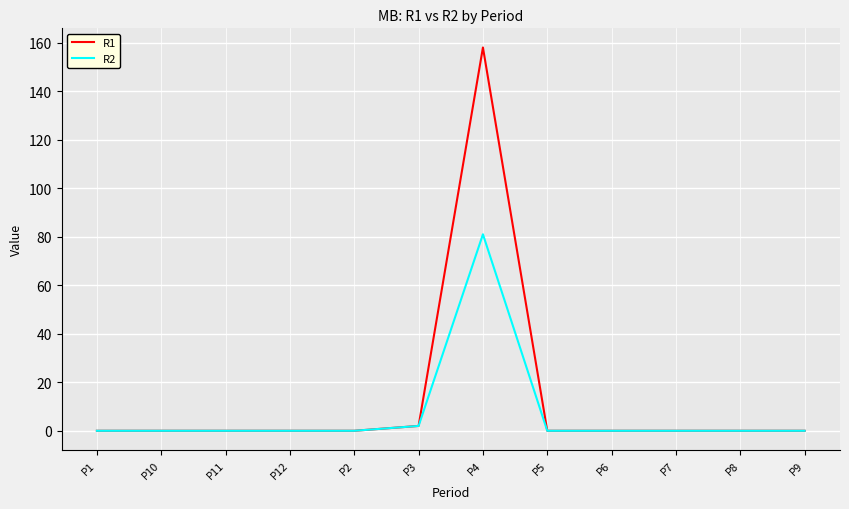

Reading left to right, transcribe all the data shown in this chart.

R1: P1=0	P10=0	P11=0	P12=0	P2=0	P3=2	P4=158	P5=0	P6=0	P7=0	P8=0	P9=0
R2: P1=0	P10=0	P11=0	P12=0	P2=0	P3=2	P4=81	P5=0	P6=0	P7=0	P8=0	P9=0